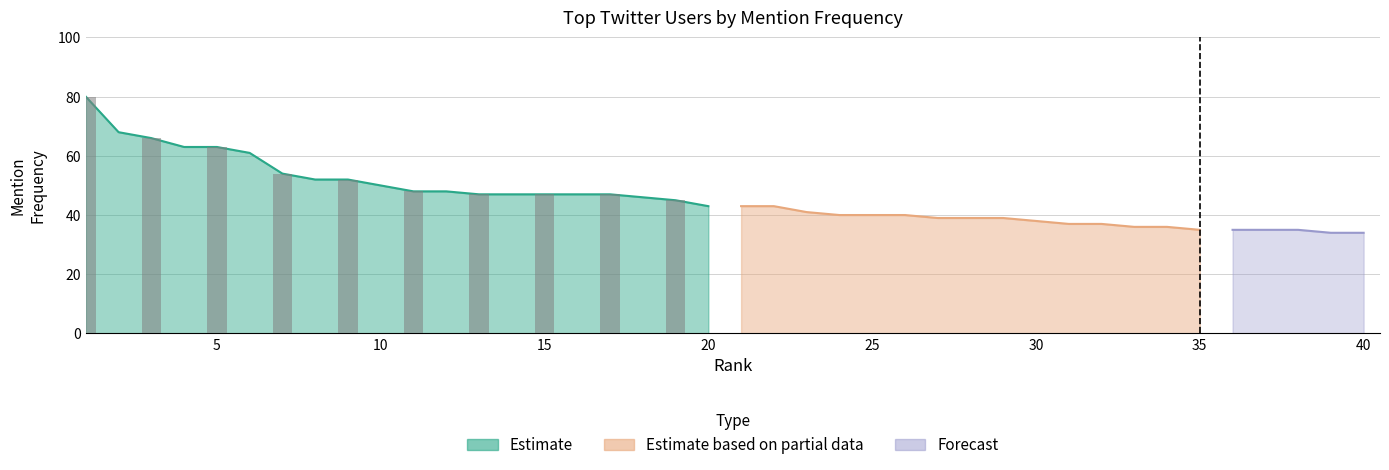

Reading left to right, transcribe all the data shown in this chart.

80	68	66	63	63	61	54	52	52	50	48	48	47	47	47	47	47	46	45	43	43	43	41	40	40	40	39	39	39	38	37	37	36	36	35	35	35	35	34	34